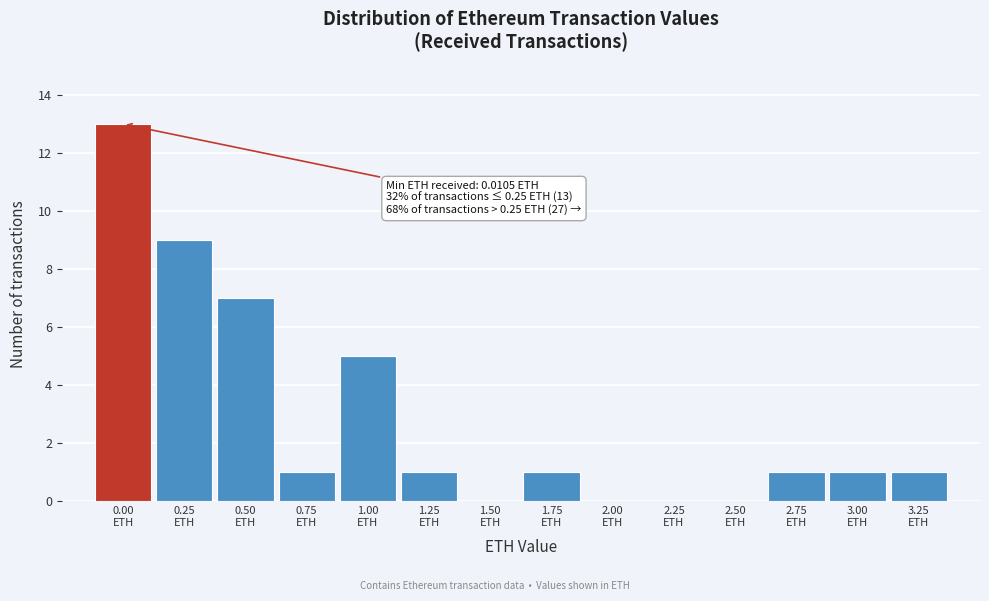

What is the maximum value shown in the chart?

13